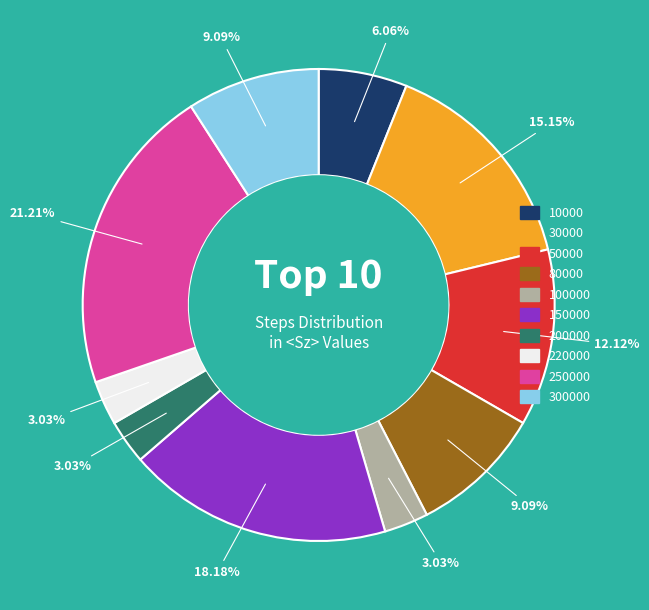

Between 50000 and 200000, which is larger?

50000